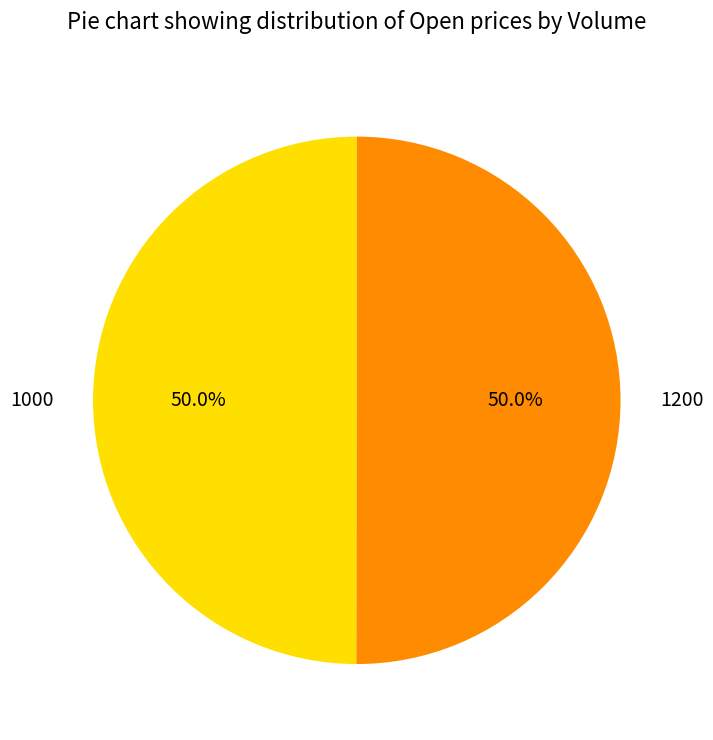

How many slices are in this pie chart?

2